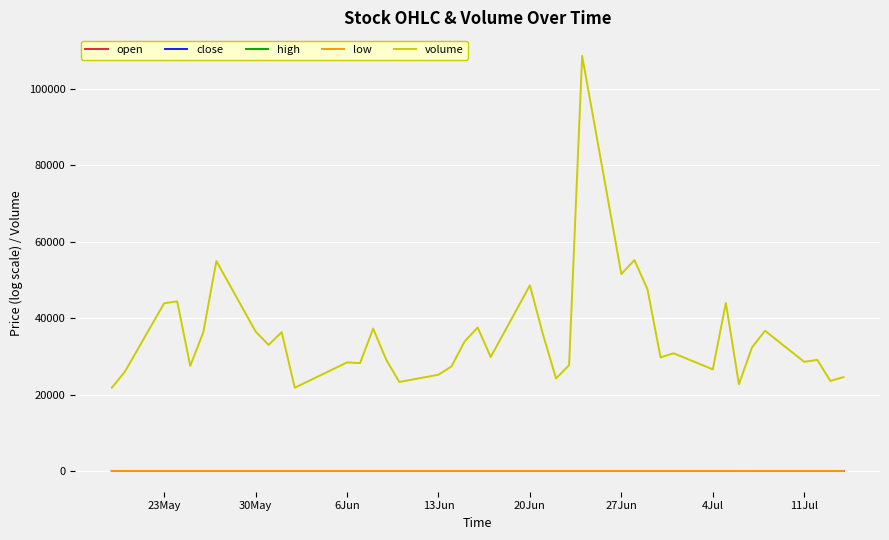

What is the maximum value shown in the chart?

108561.0